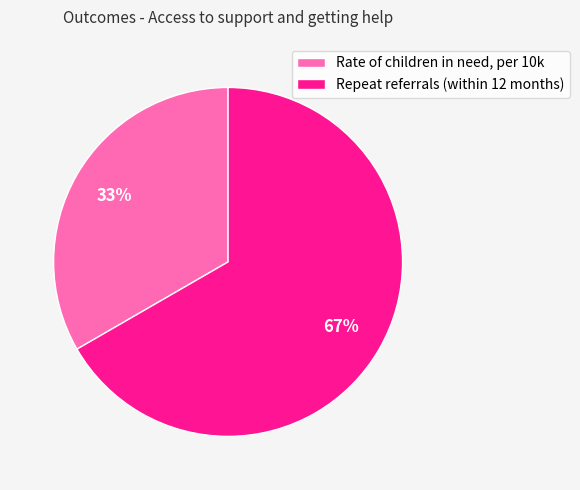

Combined, do Repeat referrals (within 12 months) and Rate of children in need, per 10k account for over 50%?

Yes